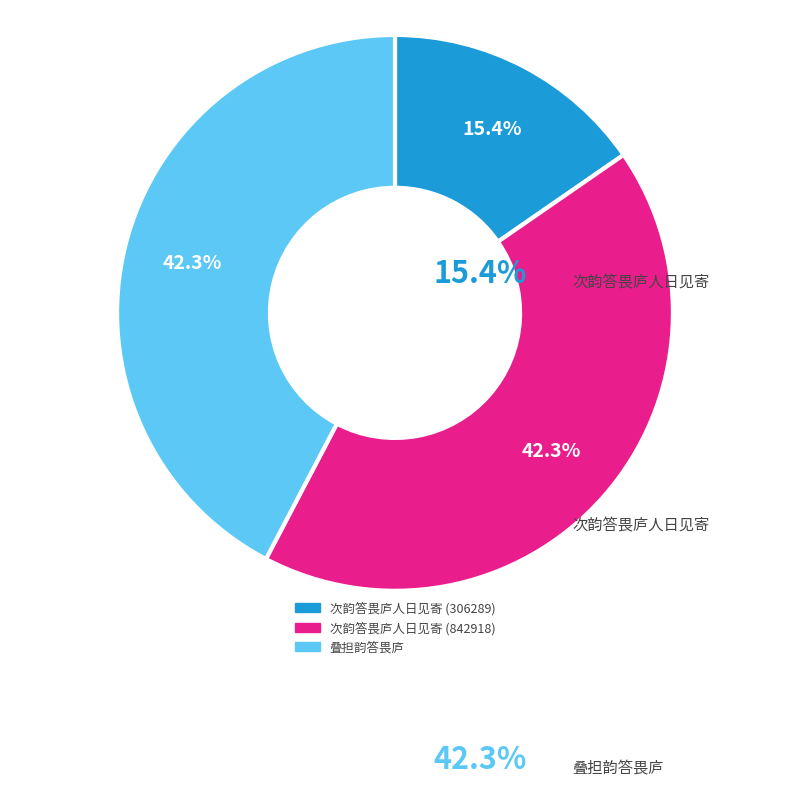

Is it true that 次韵答畏庐人日见寄 (306289) is 15% of the pie?

True